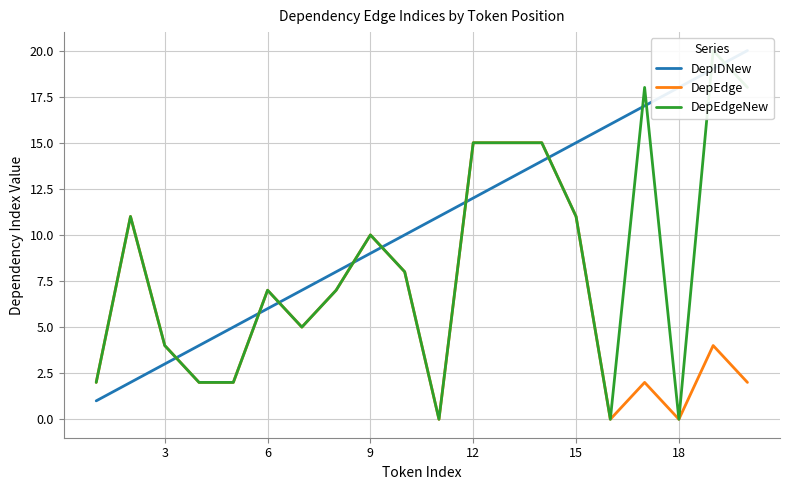

Is it true that DepEdge equals 11 at 15?

True